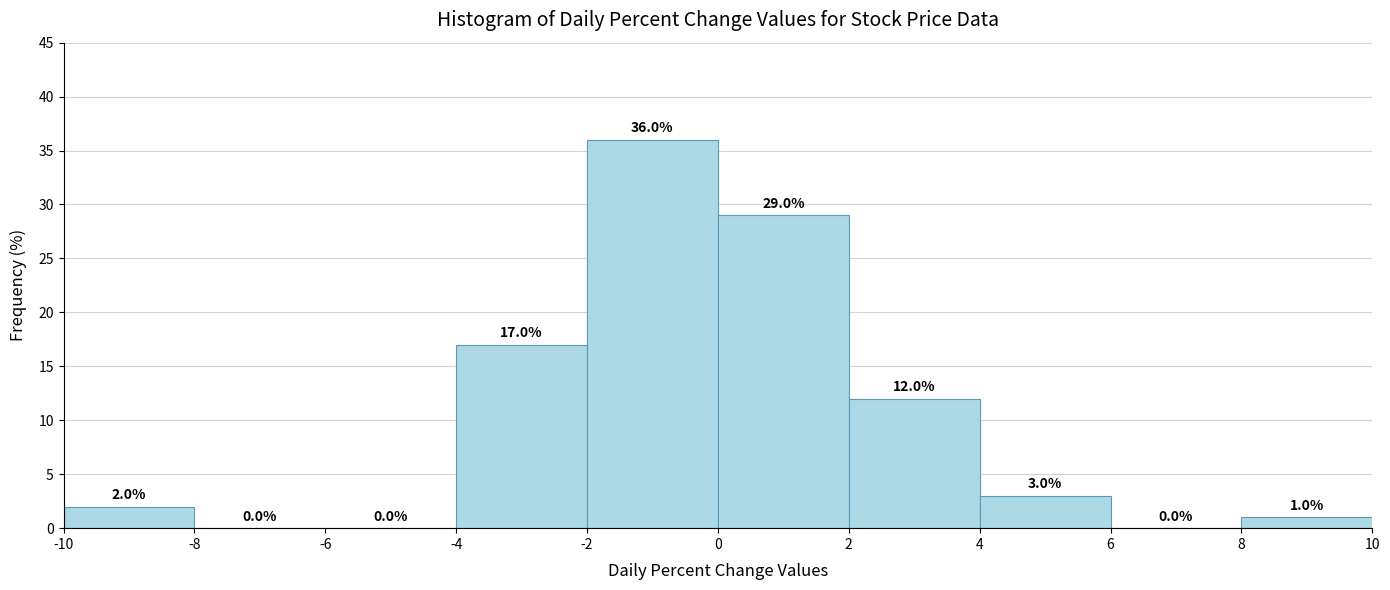

Which range on the x-axis has the tallest bar?

-2 to 0